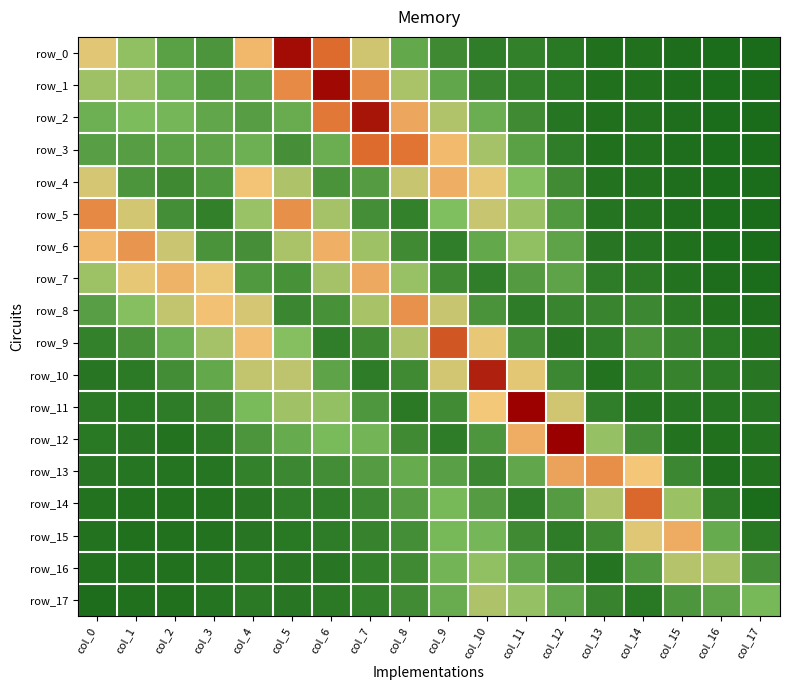

At which category does the chart reach its minimum across all series?

col_17